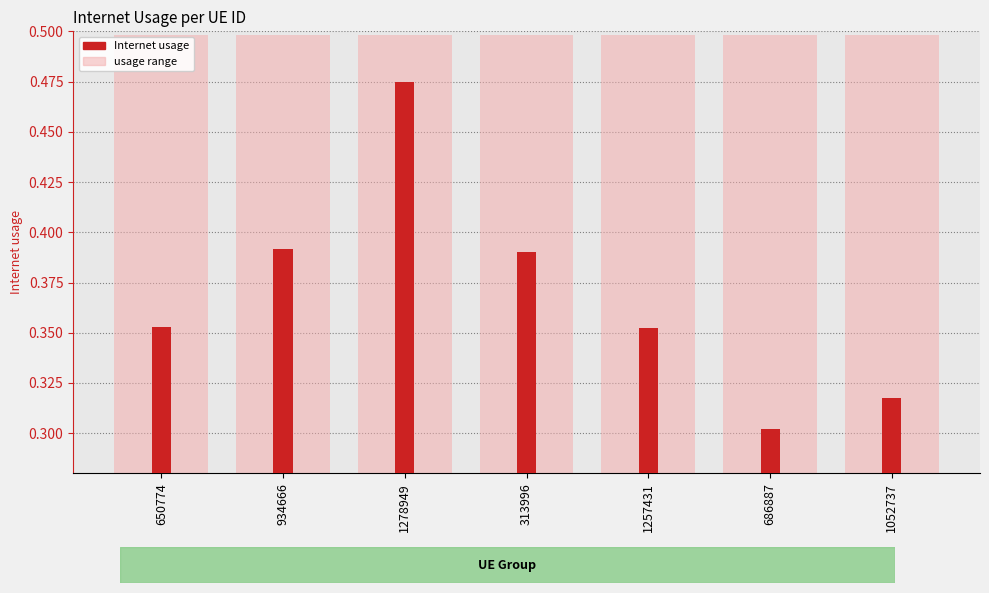

At which category does the chart reach its peak across all series?

1278949